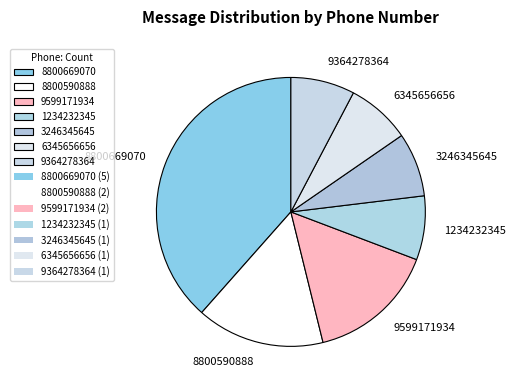

Is there any slice that represents more than half of the pie?

No